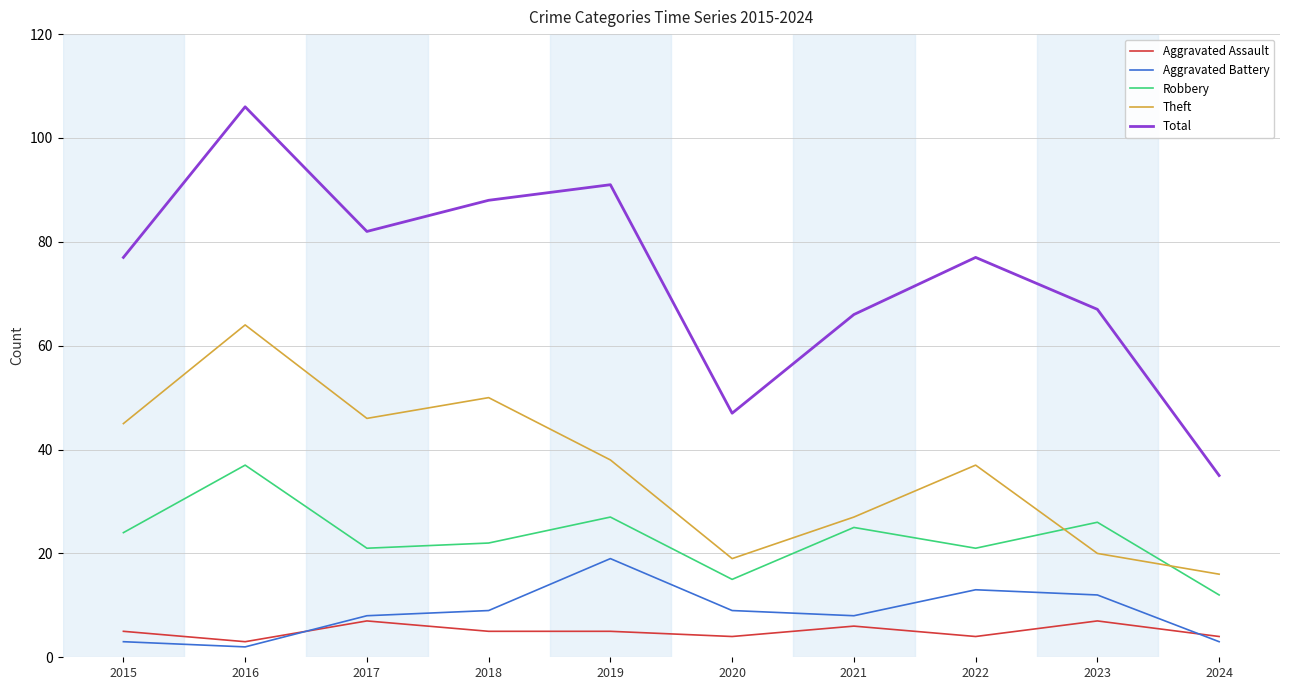

Which series has the largest range (max minus min)?

Total